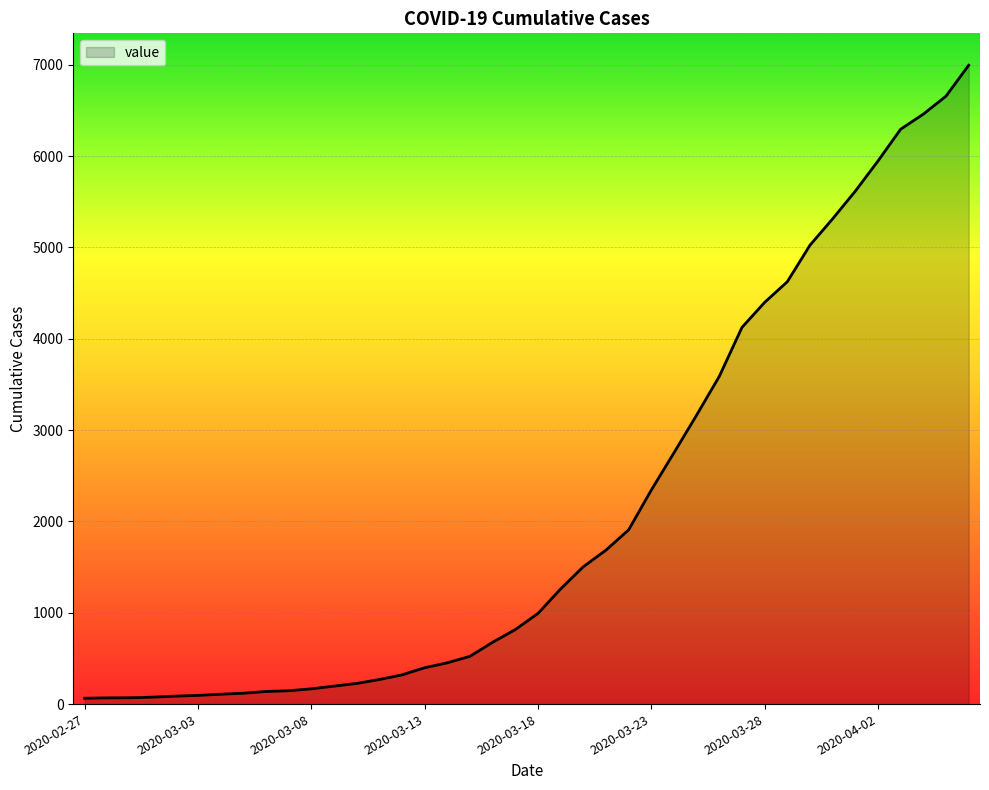

How many lines are shown in the chart?

1